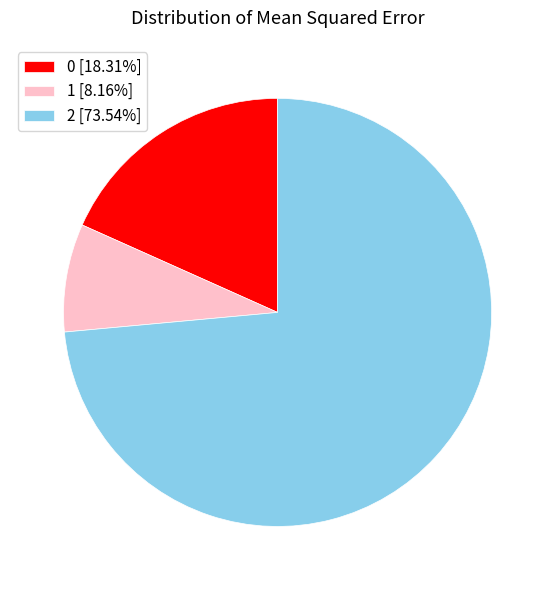

True or false: 2 accounts for 74% of the total.

True